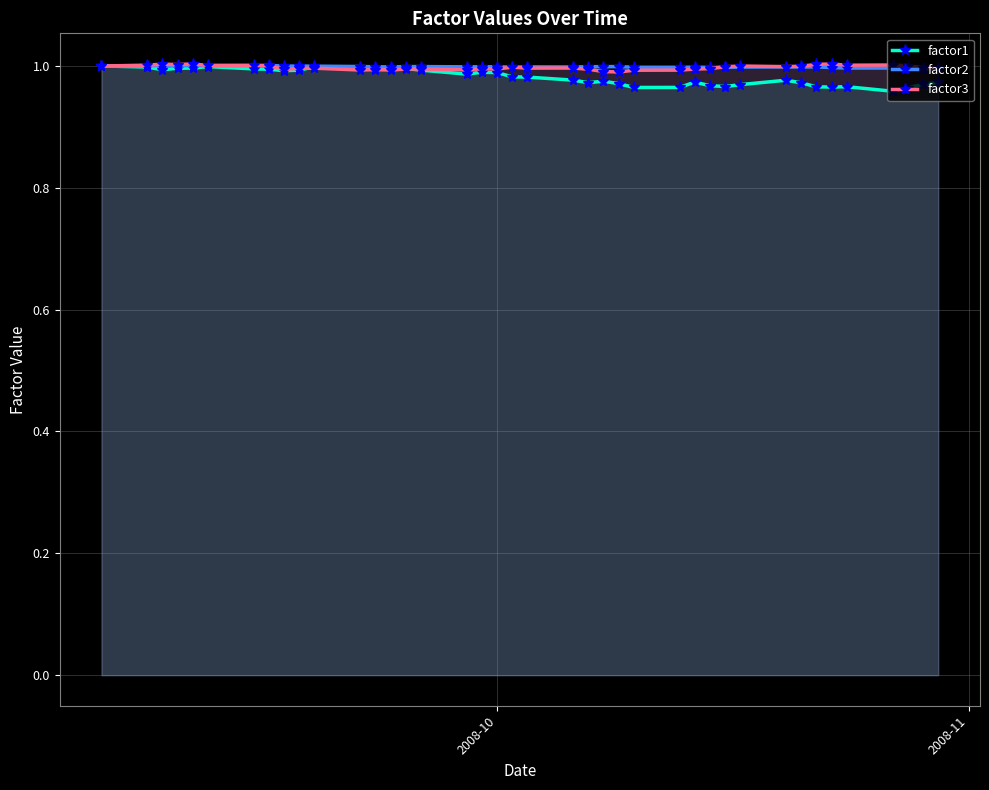

True or false: factor2 has more than 0 points higher than both neighbors.

True